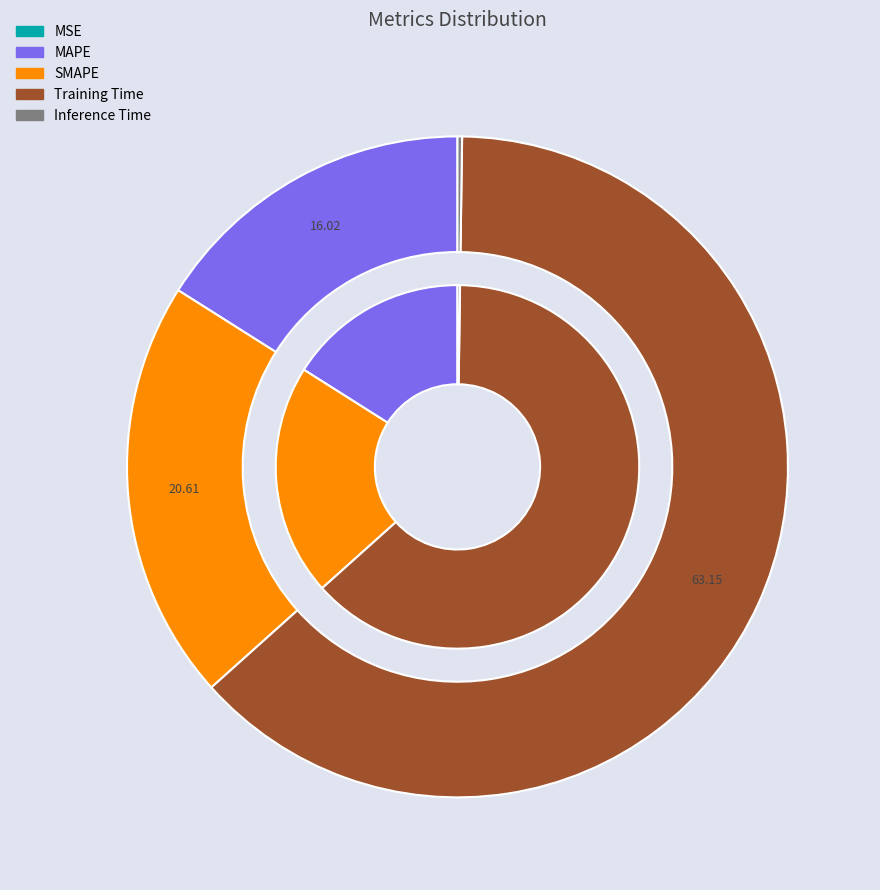

Rank the categories by value from highest to lowest.

Training Time, SMAPE, MAPE, Inference Time, MSE